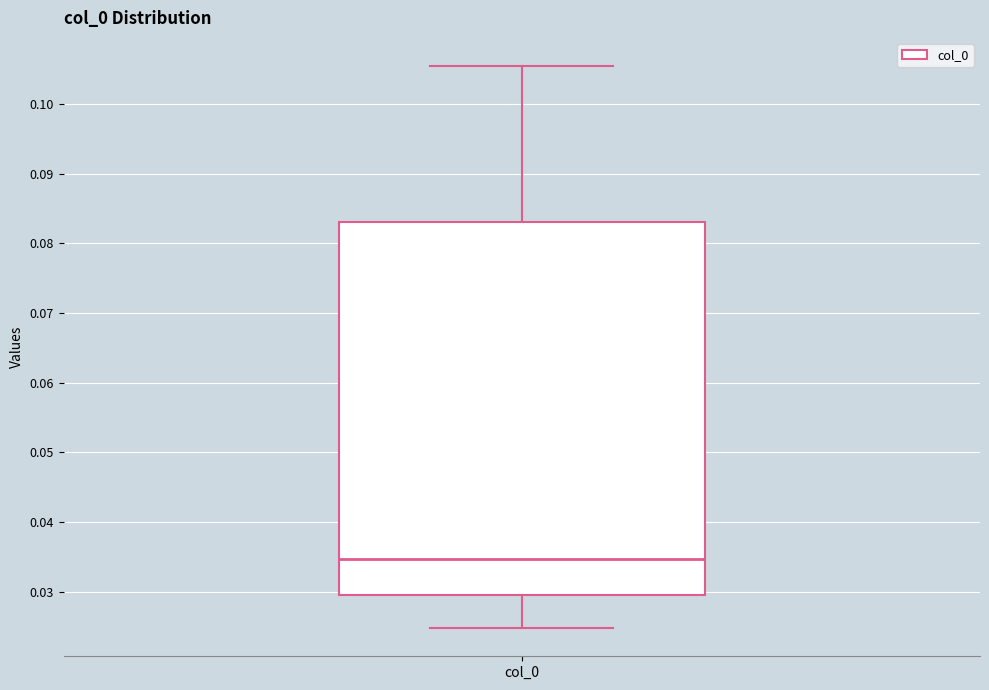

Where does the median line of the box for col_0 sit on the y-axis? The values are not printed on the chart, so give them approximately, as read against the axis.

0.035